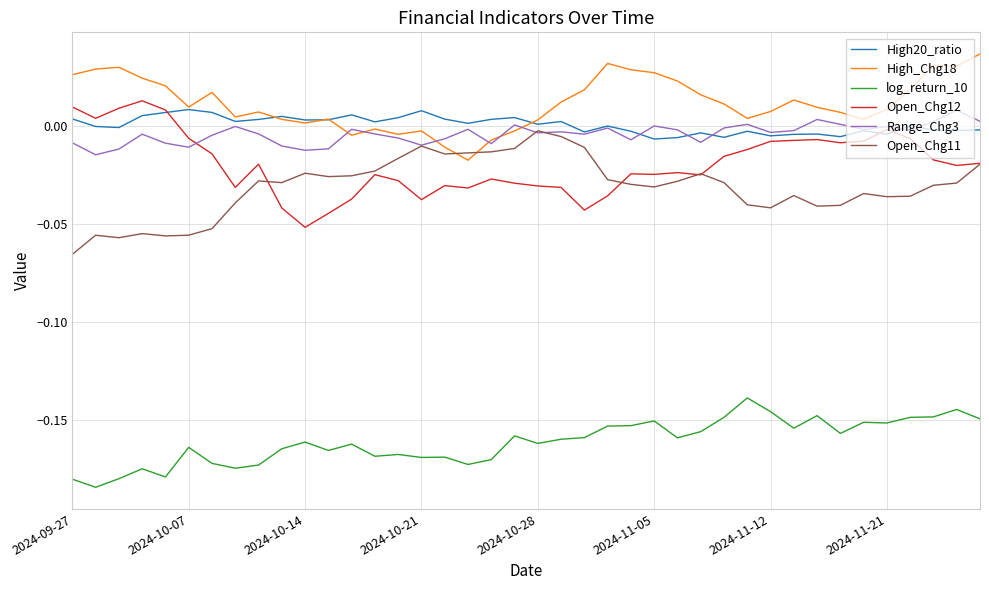

True or false: High_Chg18 and Open_Chg12 intersect in this chart.

False